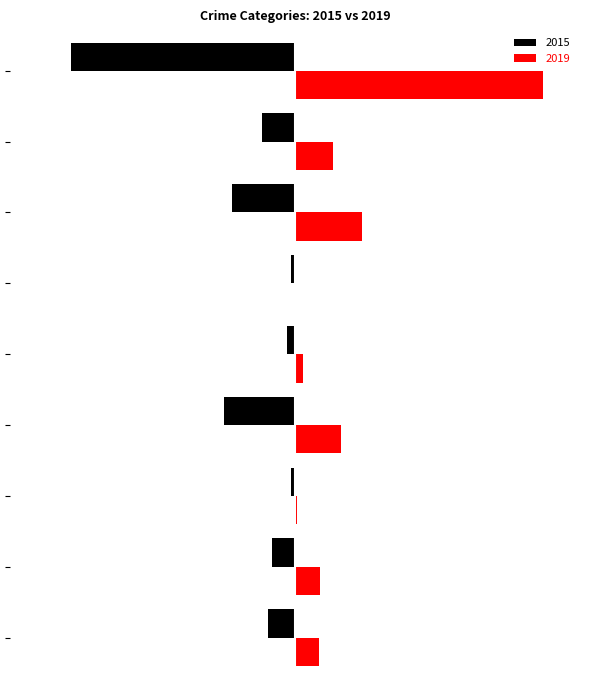

Which category has the lowest value across all series?

Theft